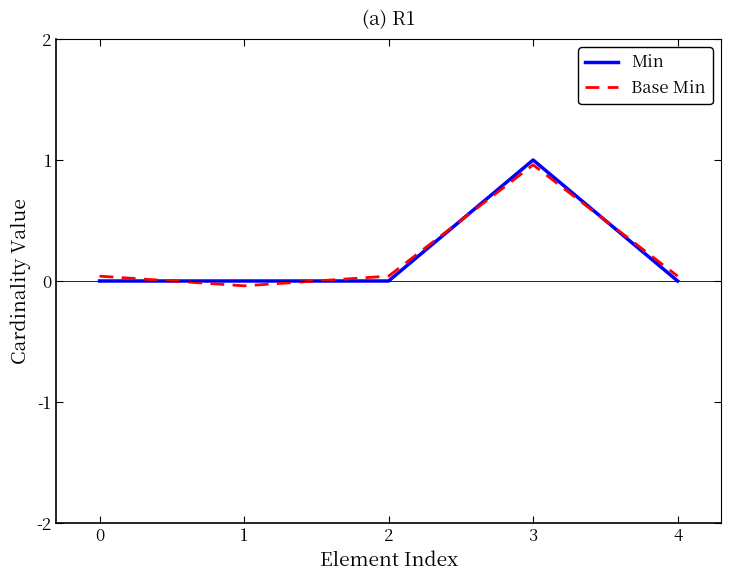

How many lines are shown in the chart?

2